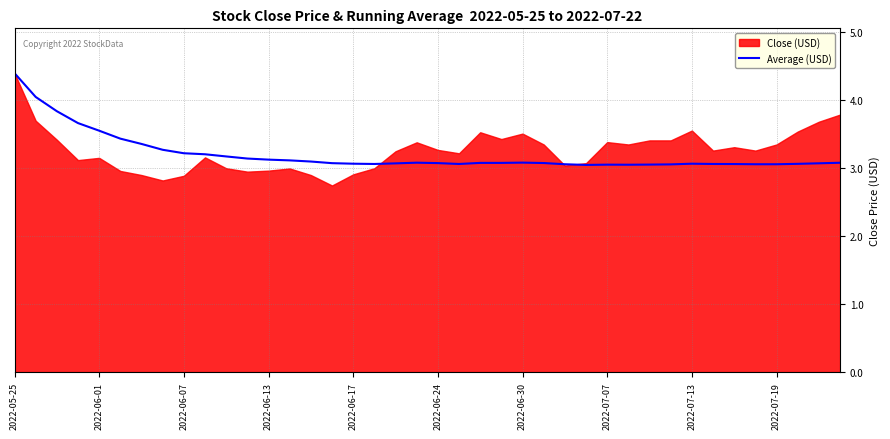

How many data points does each series have?

40